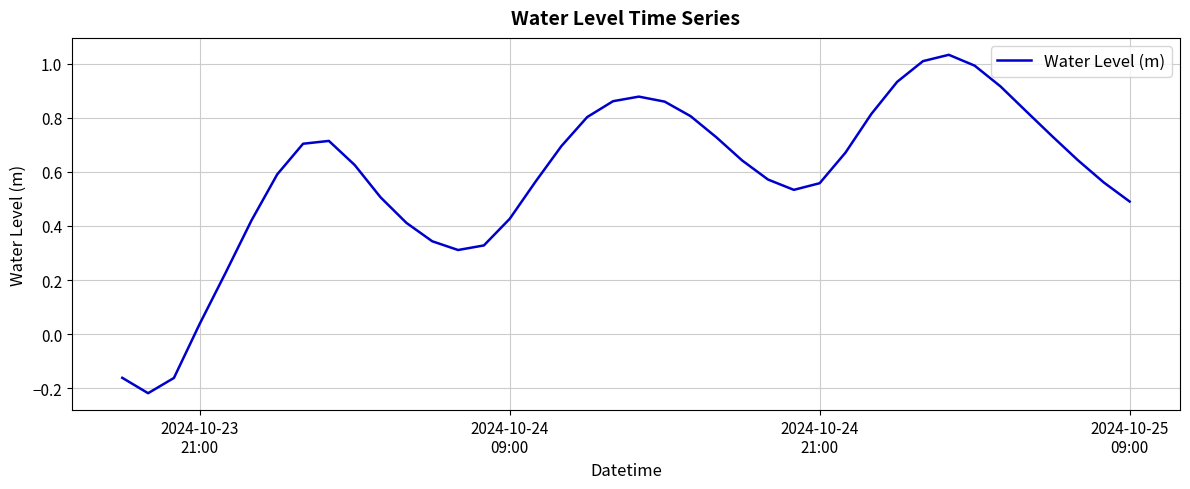

True or false: there are more than 2 points higher than both neighbors.

True